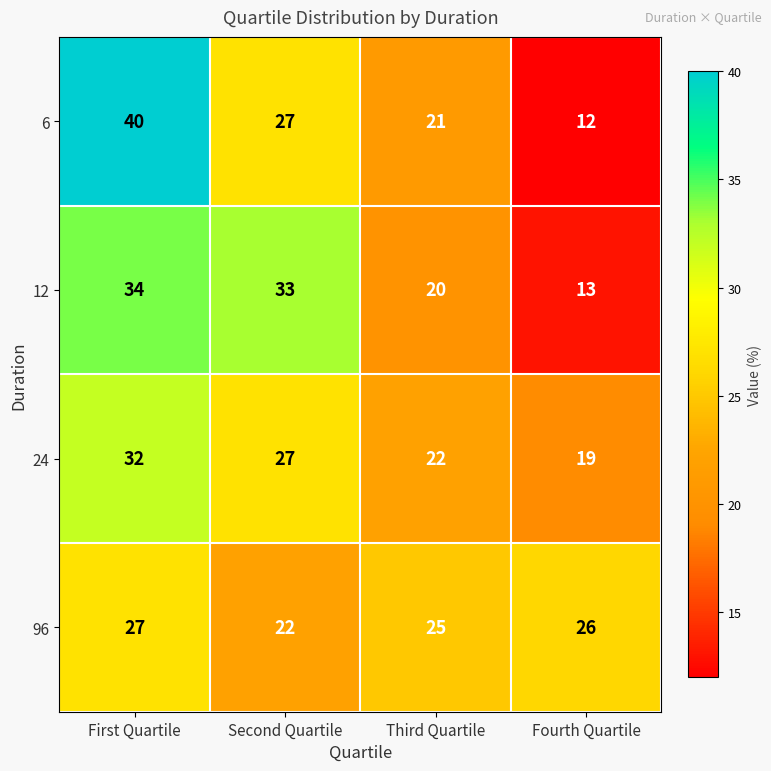

Reading right to left, list all the values displayed in this chart.

6: 12	21	27	40
12: 13	20	33	34
24: 19	22	27	32
96: 26	25	22	27